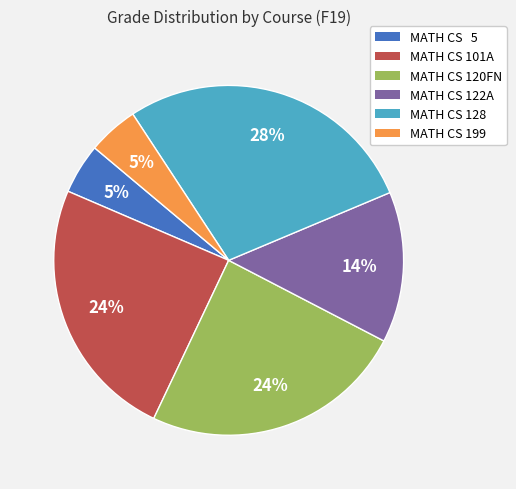

How many slices are in this pie chart?

6